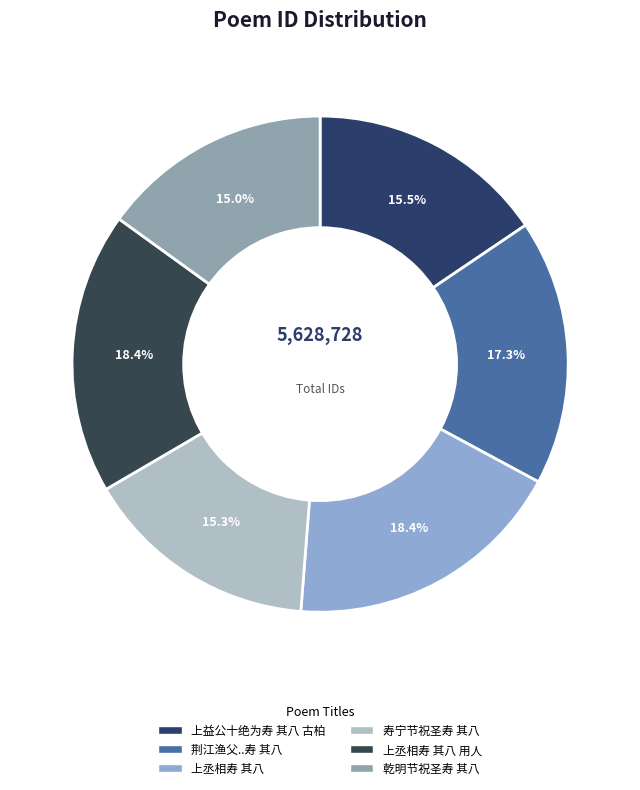

How many segments does this pie chart have?

6